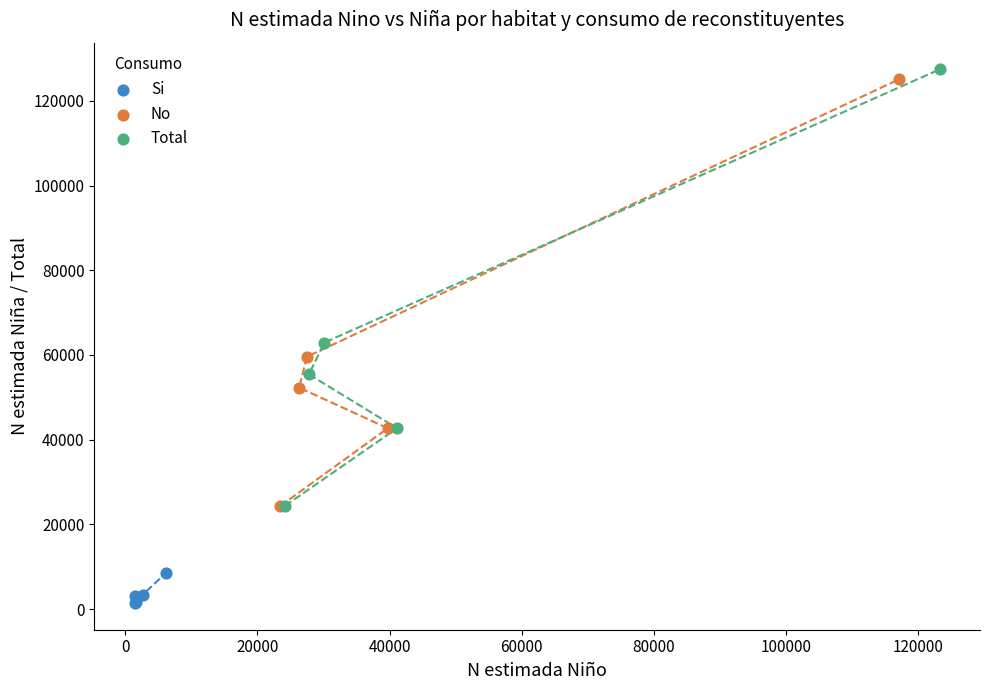

Which series reaches the maximum Y coordinate?

Total